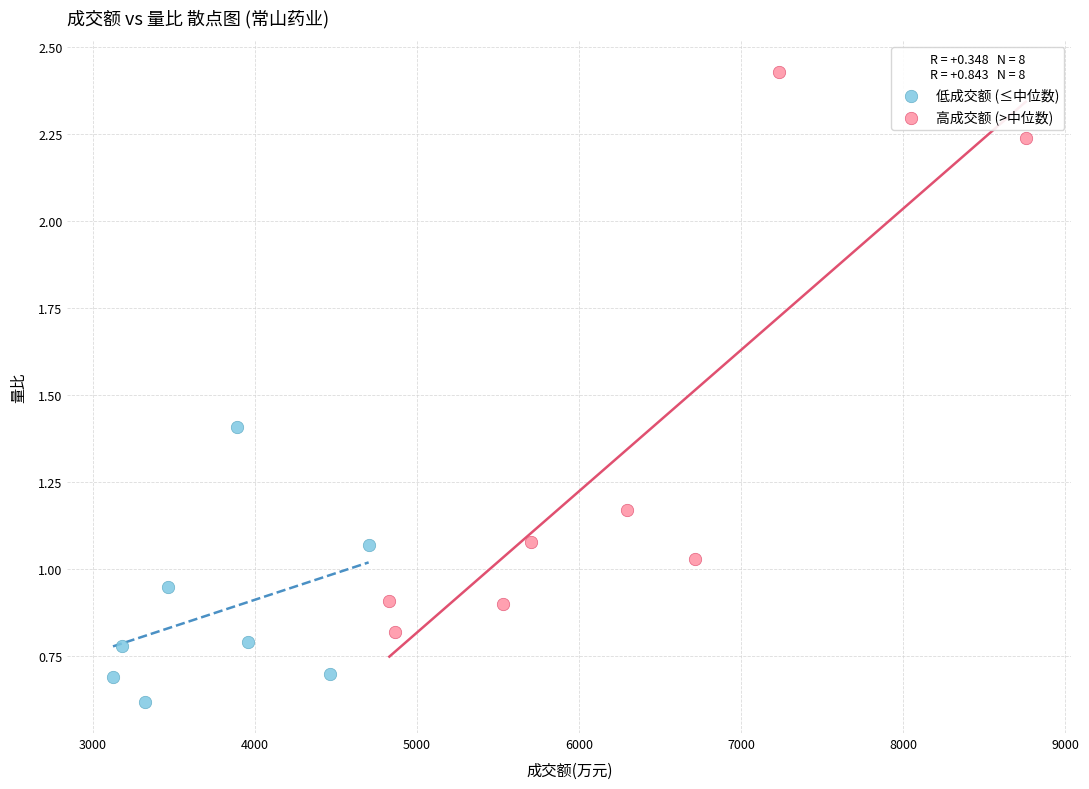

Which series reaches the maximum Y coordinate?

高成交额 (>中位数)